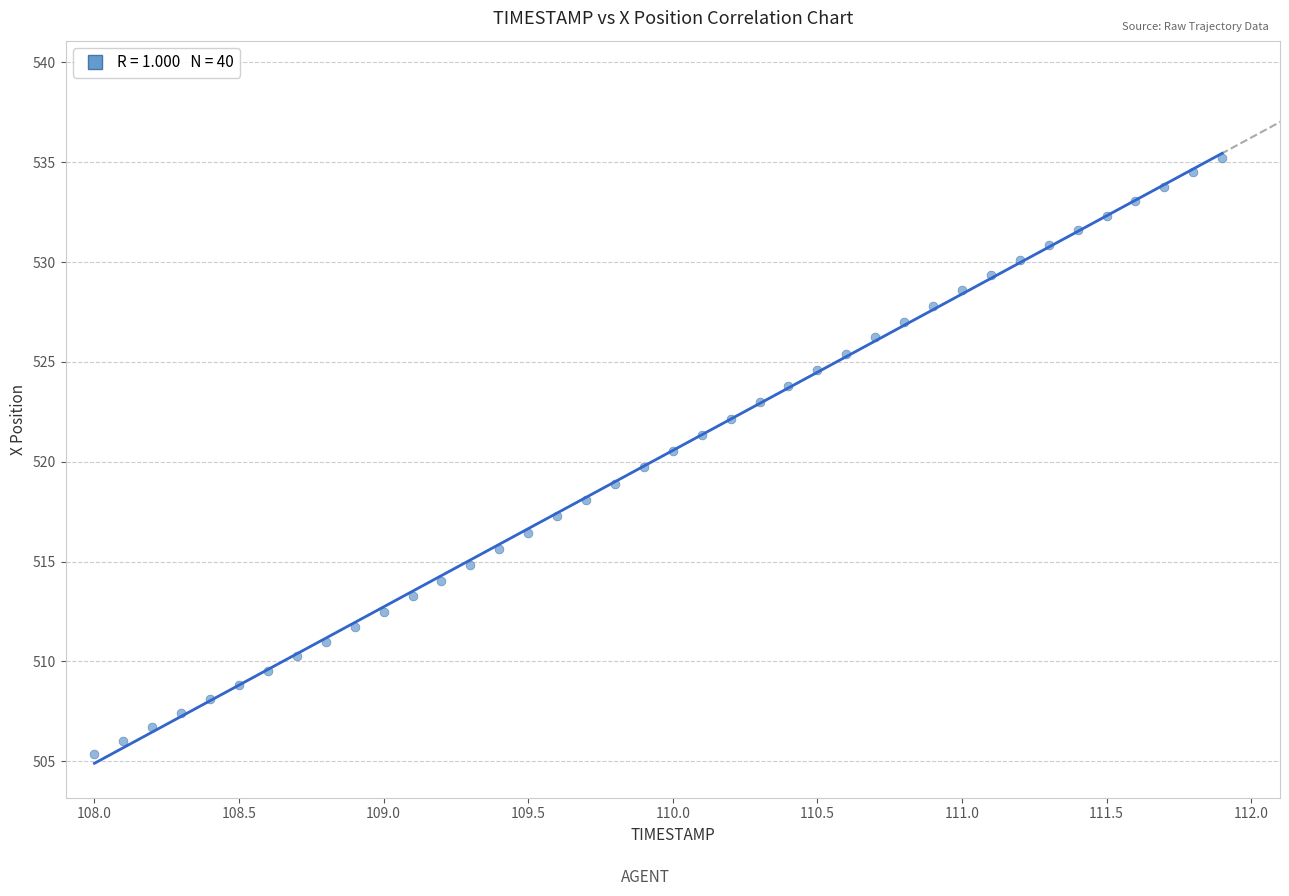

What is the range of Y values (max minus min)?

29.9